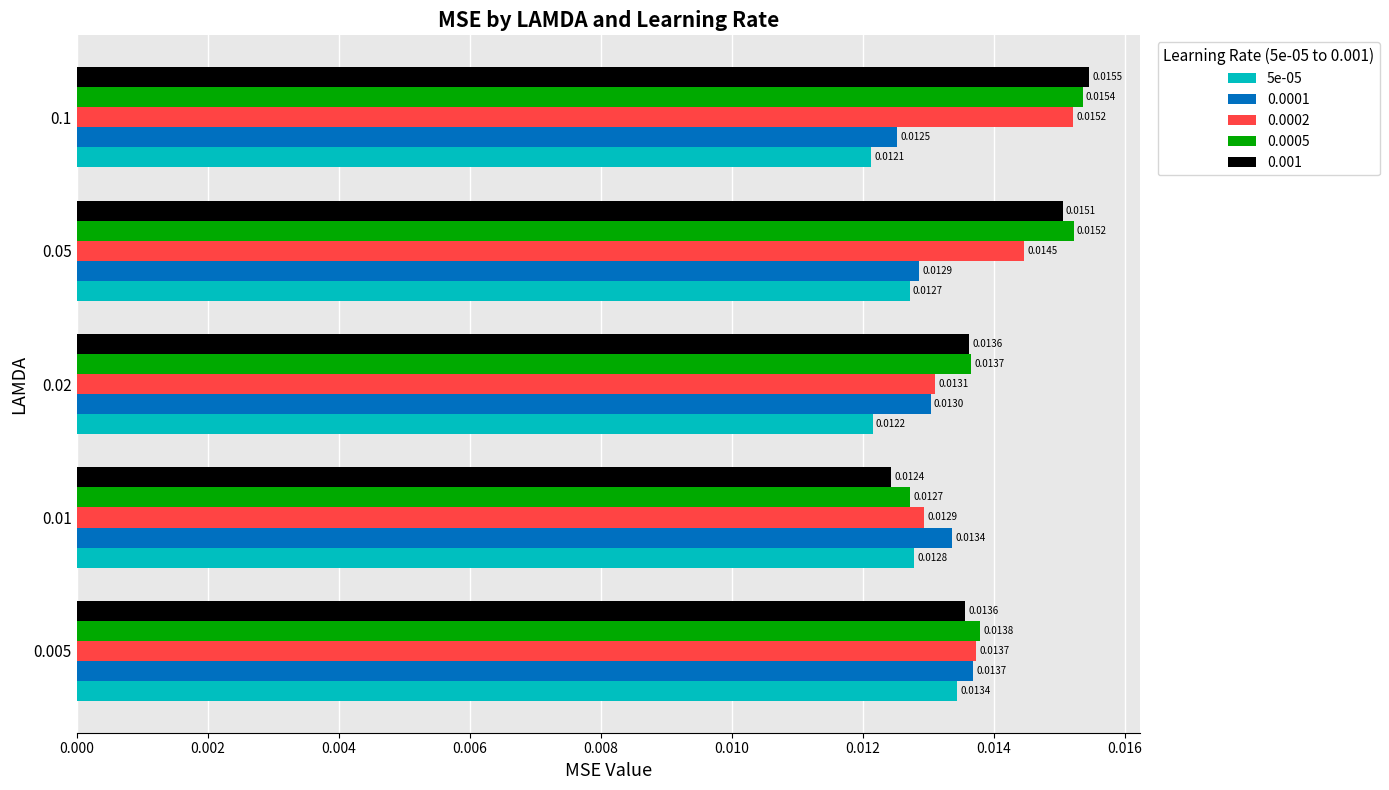

List the series in order of their peak value, lowest first.

5e-05, 0.0001, 0.0002, 0.0005, 0.001